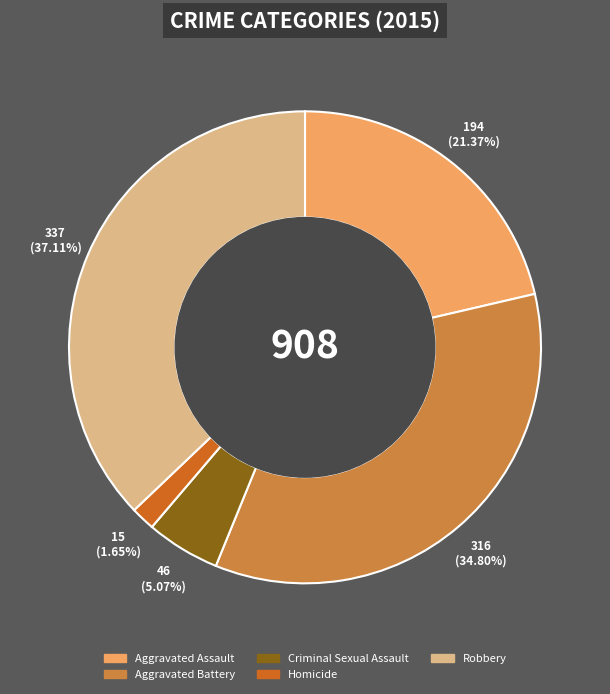

Between Homicide and Aggravated Assault, which is larger?

Aggravated Assault